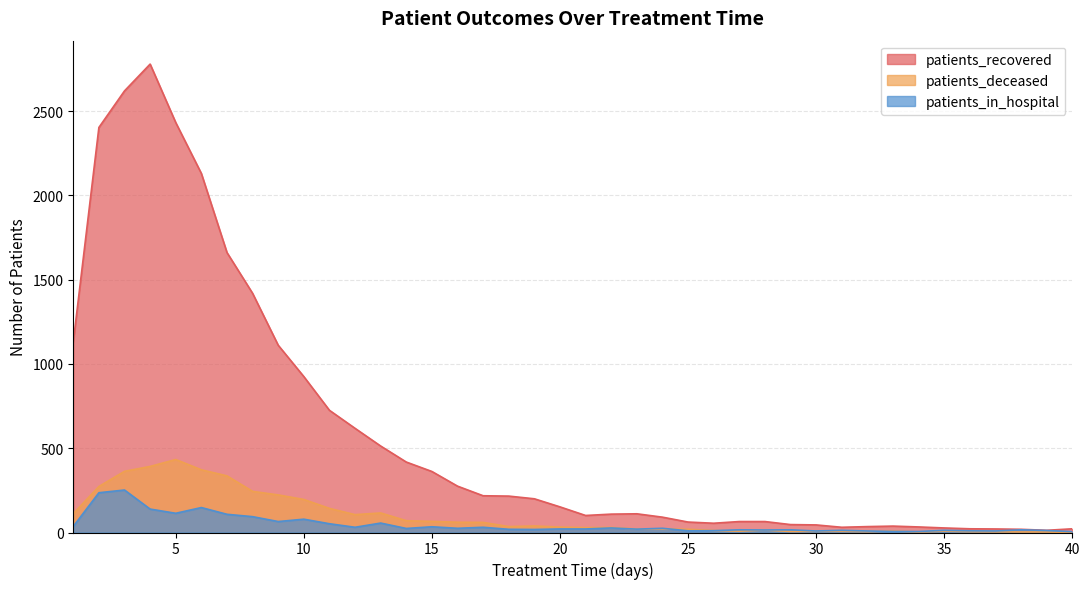

At which label does patients_in_hospital reach its peak?

3